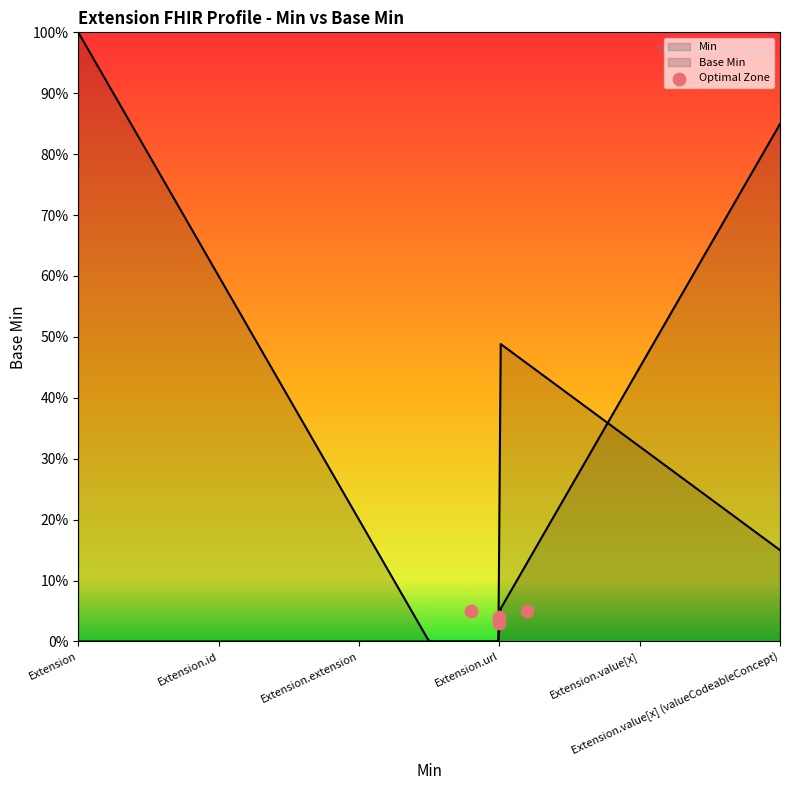

Which series has the largest total across all categories?

Base Min